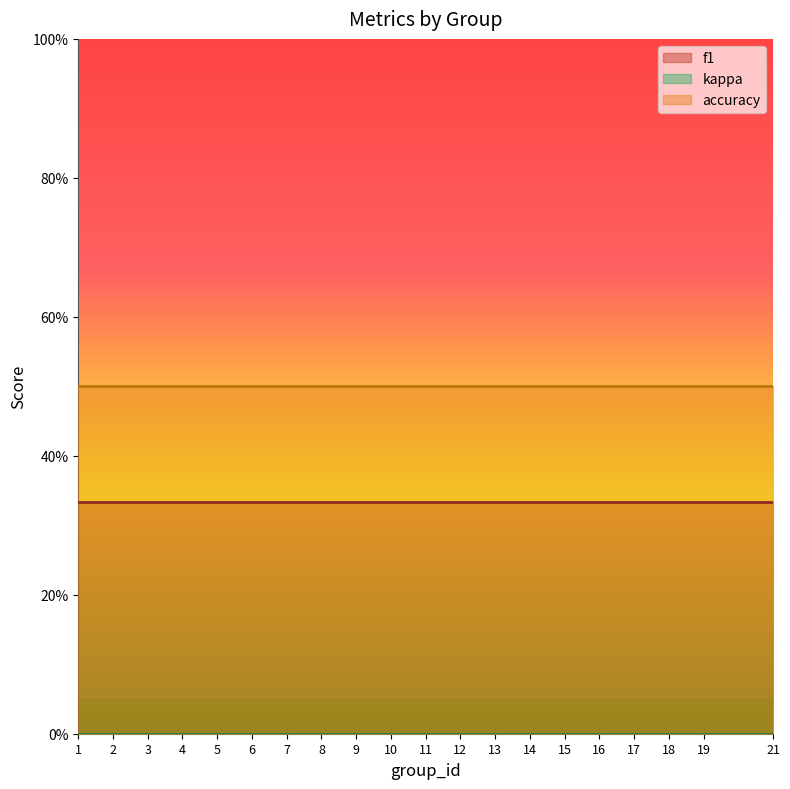

Which category has the lowest value in the f1 series?

9